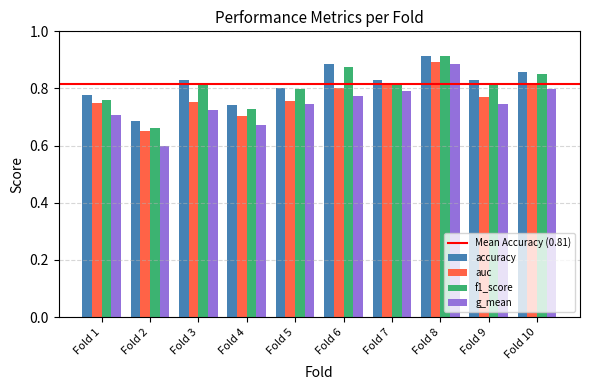

Which series has the largest total across all categories?

accuracy